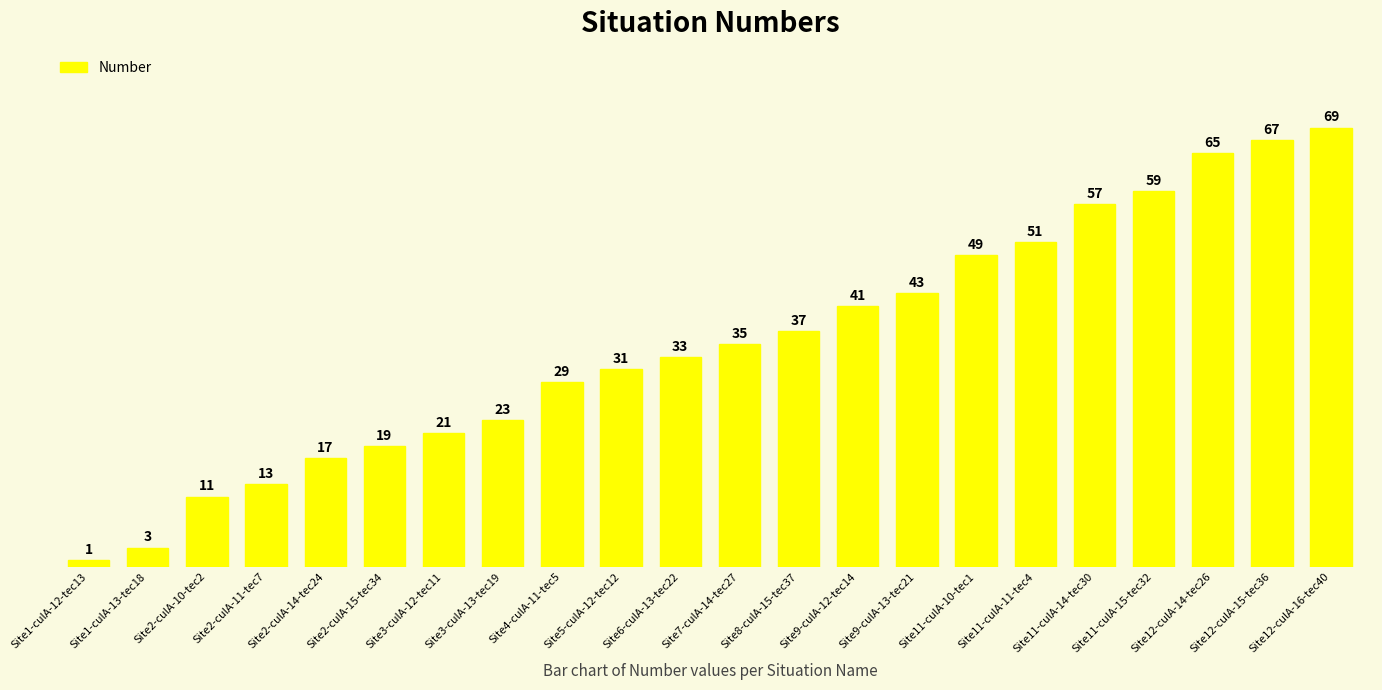

What is the ratio of the value at Site7-culA-14-tec27 to the value at Site4-culA-11-tec5?

1.2